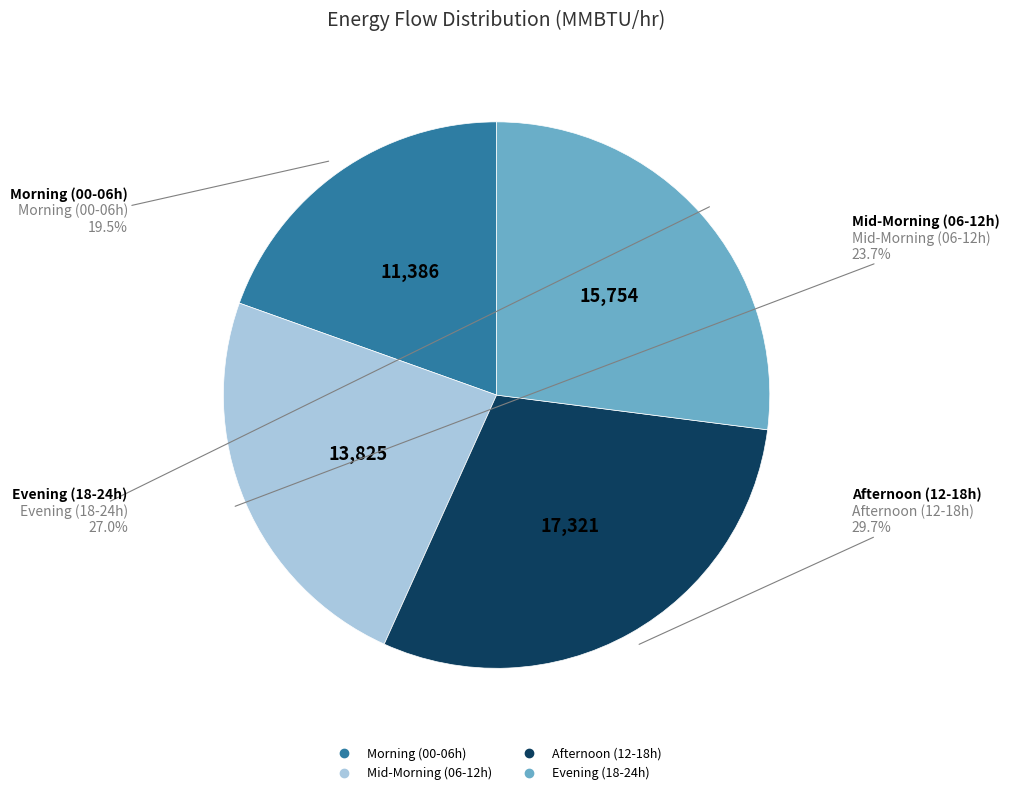

To the nearest percent, what is the difference between the largest and smallest slice percentages?

10%